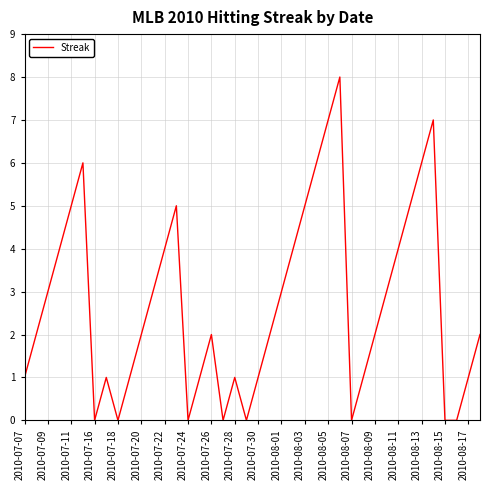

What is the difference between the maximum and minimum values?

8